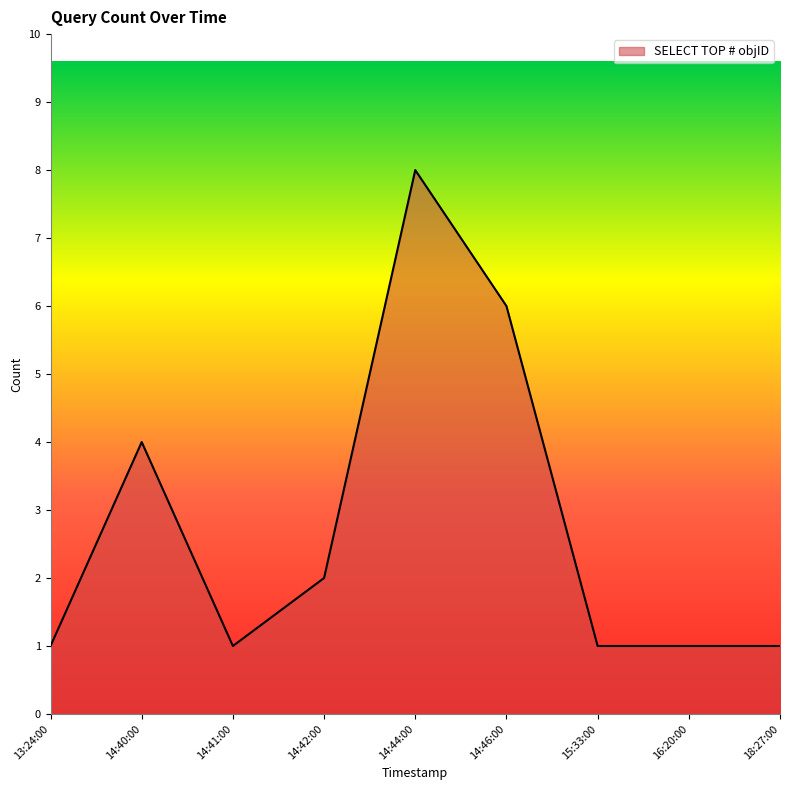

The chart shows a value of 4 at 14:40:00. True or false?

True